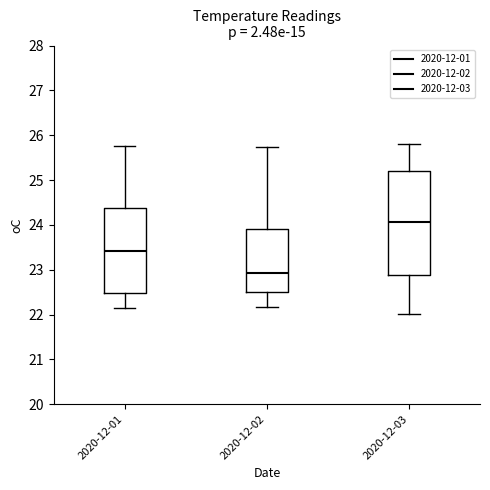

Which box's median line is the highest?

2020-12-03